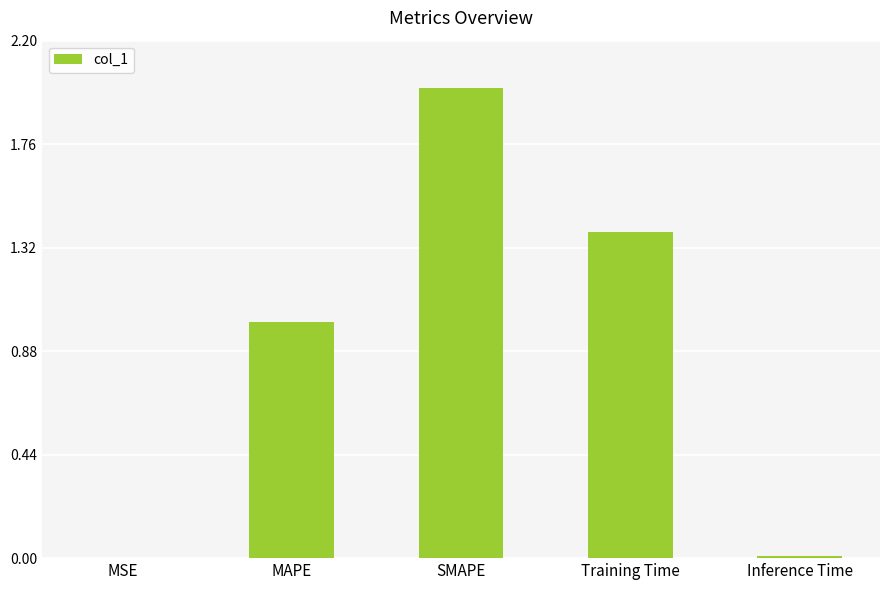

What is the sum of the values at MSE and MAPE?

1.0